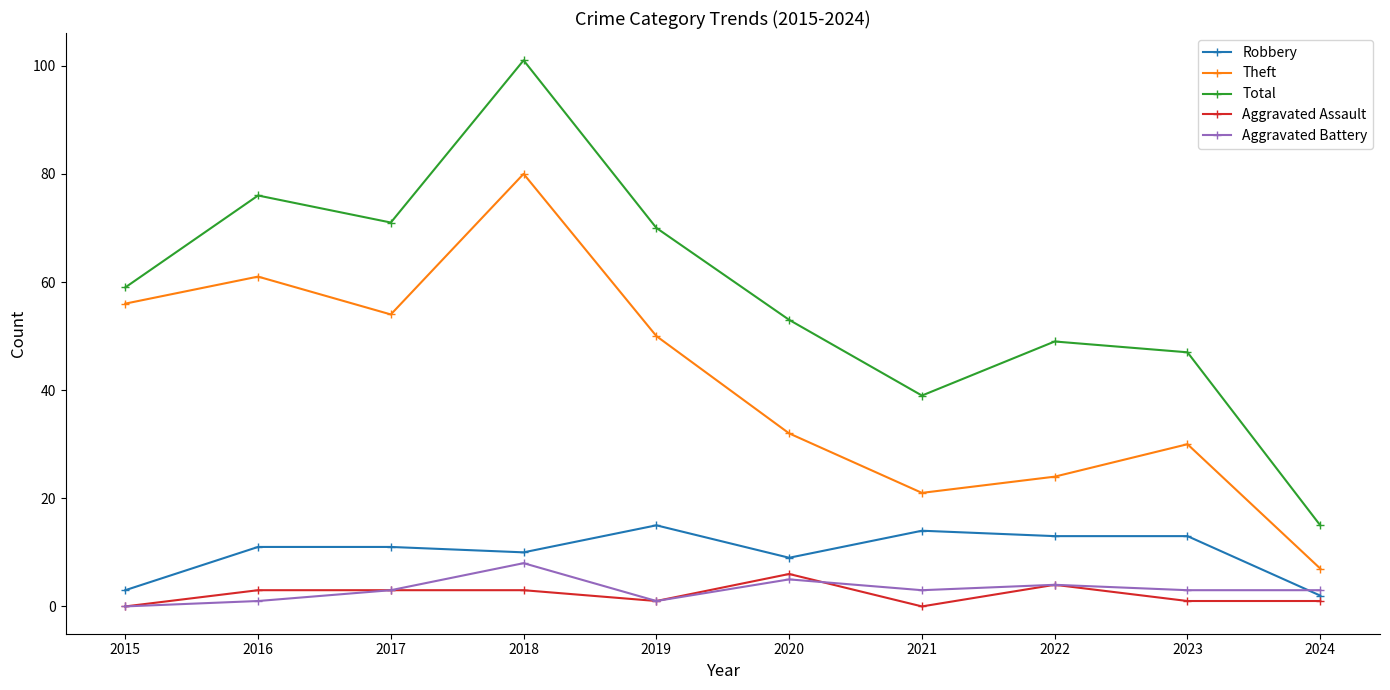

Reading left to right, extract all data points from this chart.

Robbery: 3	11	11	10	15	9	14	13	13	2
Theft: 56	61	54	80	50	32	21	24	30	7
Total: 59	76	71	101	70	53	39	49	47	15
Aggravated Assault: 0	3	3	3	1	6	0	4	1	1
Aggravated Battery: 0	1	3	8	1	5	3	4	3	3